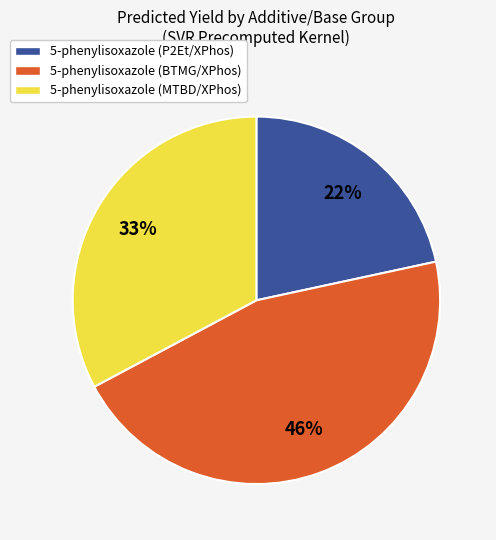

The 5-phenylisoxazole (P2Et/XPhos) slice represents 7% of the pie. True or false?

False